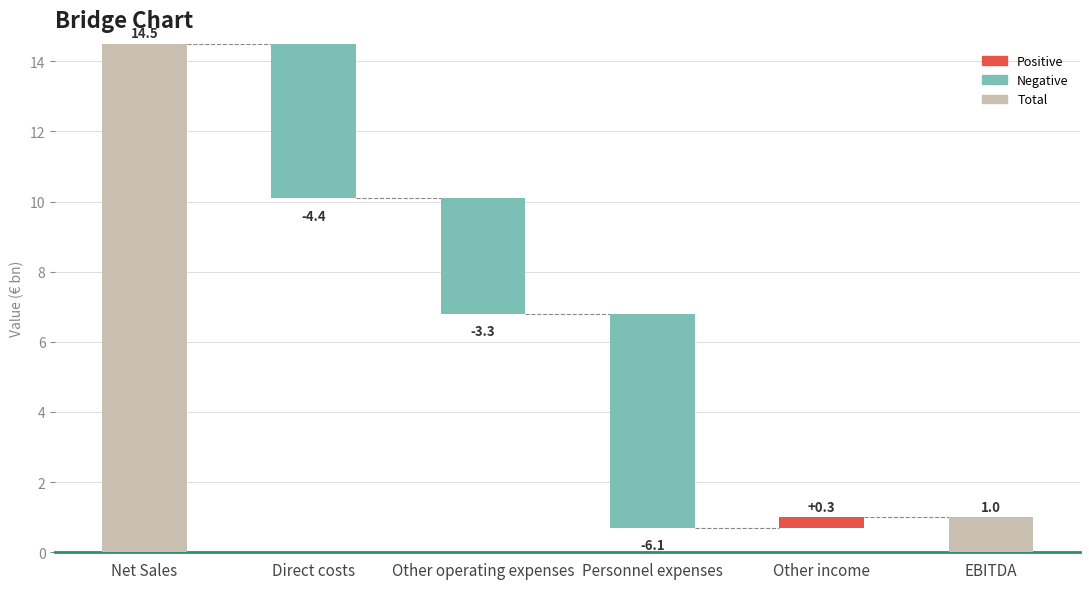

What is the ratio of the value at Other income to the value at EBITDA?

0.3